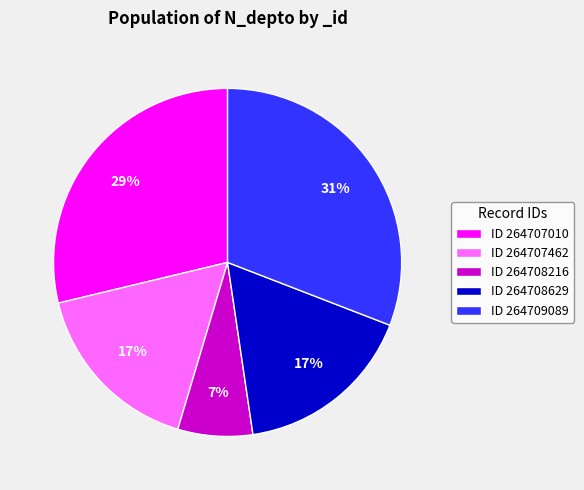

Is ID 264707010 the majority of the pie?

No